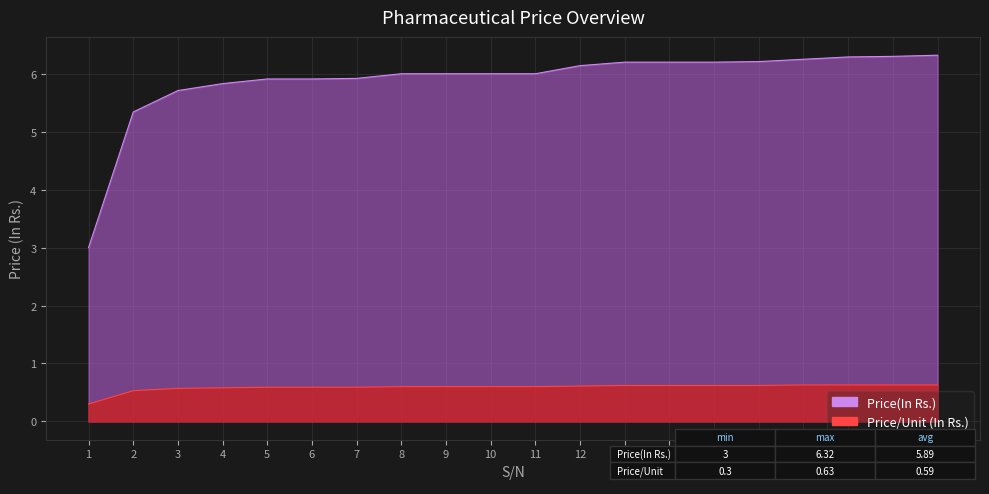

At how many categories does at least one series exceed 0?

20